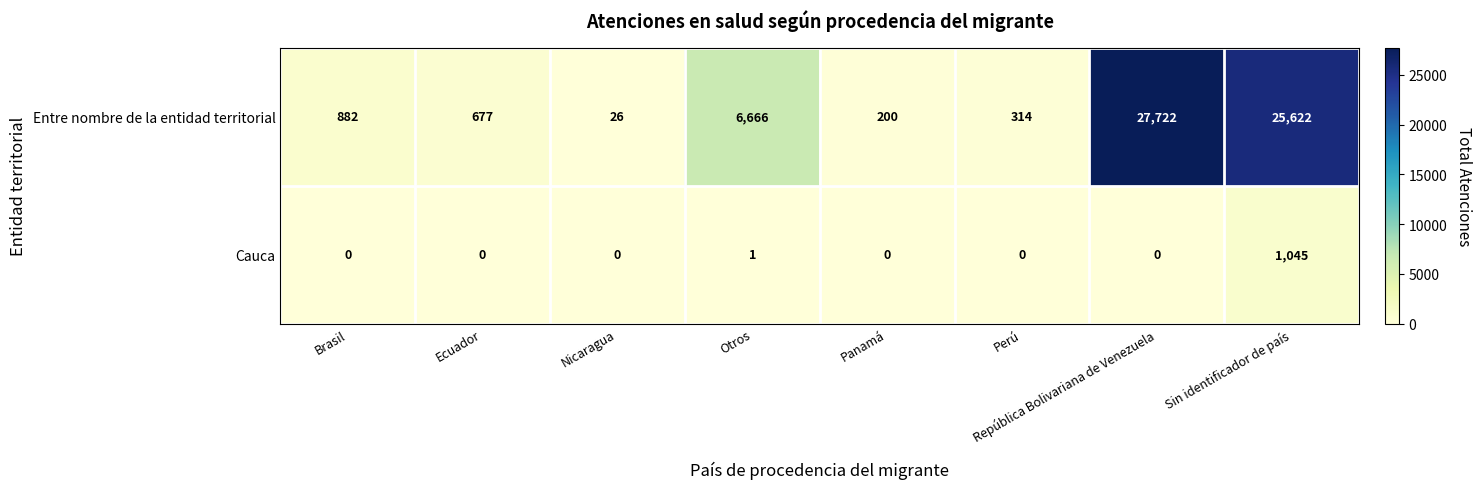

Is it true that Entre nombre de la entidad territorial equals 27722 at República Bolivariana de Venezuela?

True